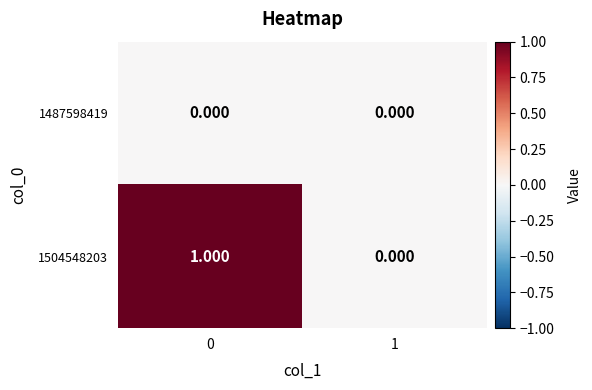

Reading left to right, transcribe all the data shown in this chart.

1487598419: 0=0	1=0
1504548203: 0=1	1=0